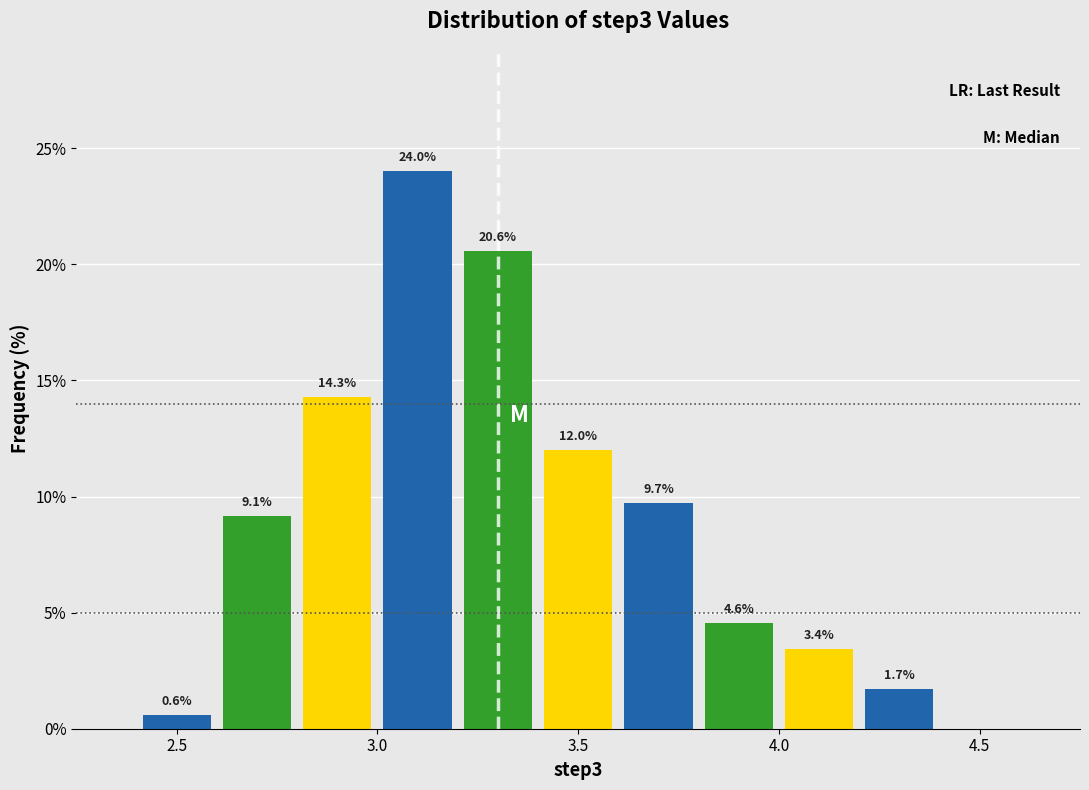

Which range on the x-axis has the tallest bar?

3.0 to 3.2